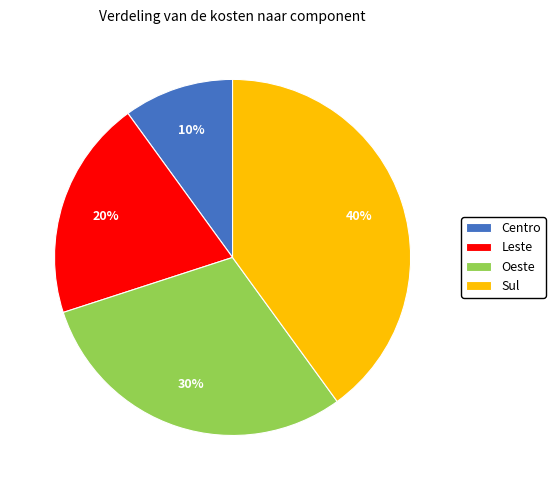

Is Oeste the majority of the pie?

No